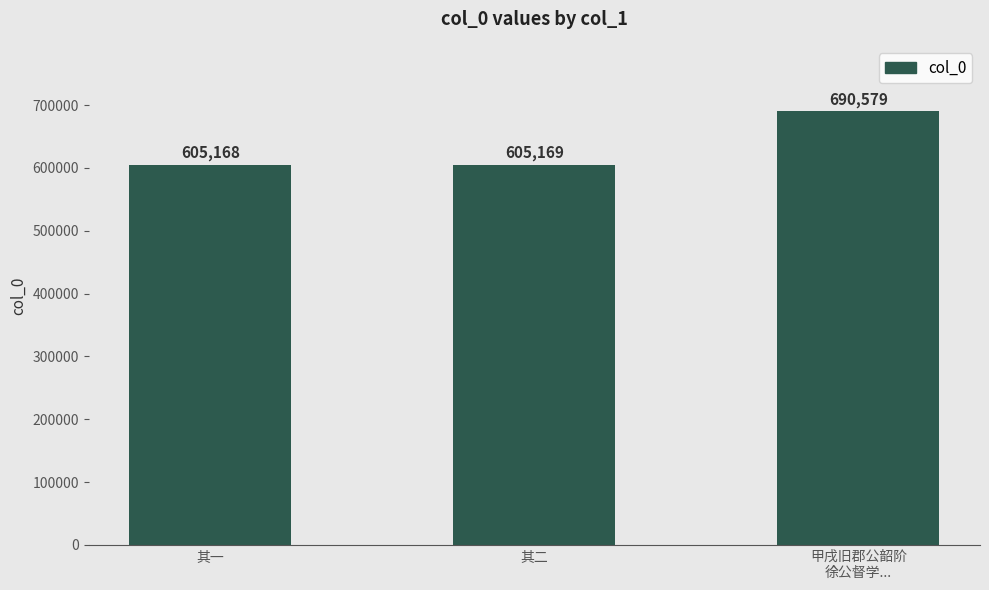

Count the number of categories in the chart.

3